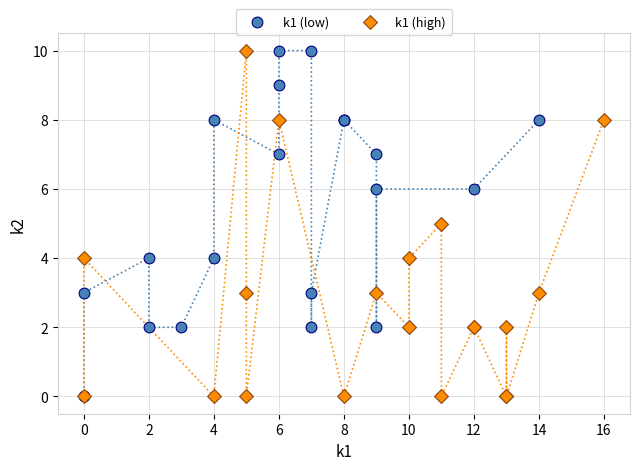

What are all the series names shown in the legend?

k1 (low), k1 (high)